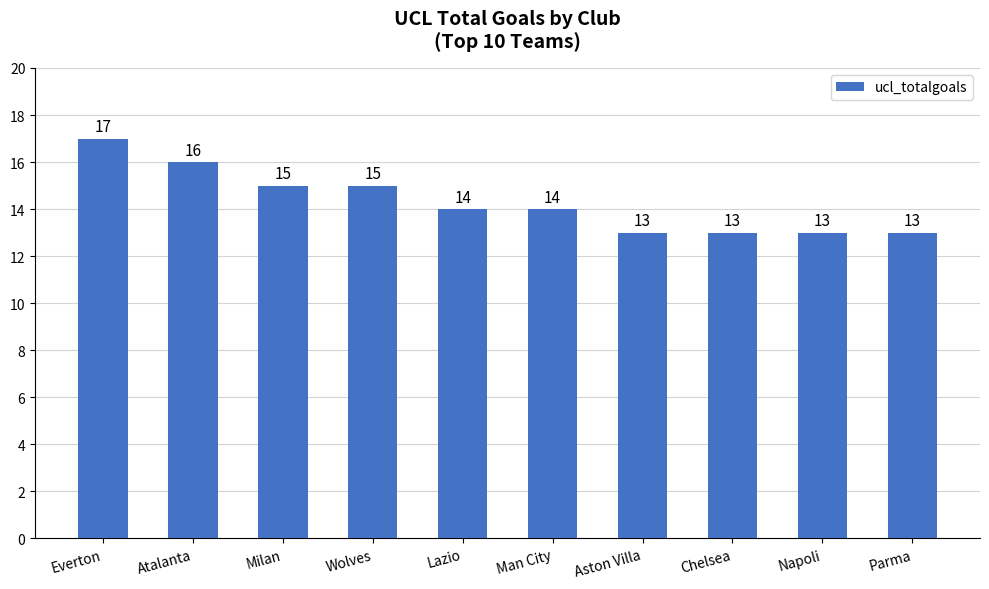

What position from the right is Milan?

8